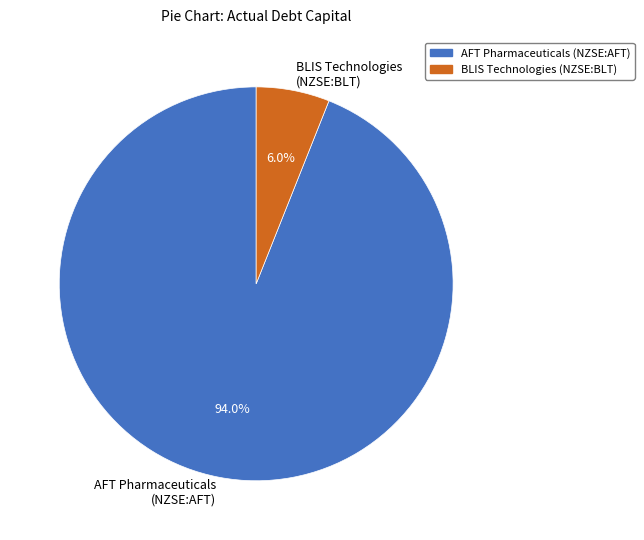

Which slice is the smallest?

BLIS Technologies (NZSE:BLT)